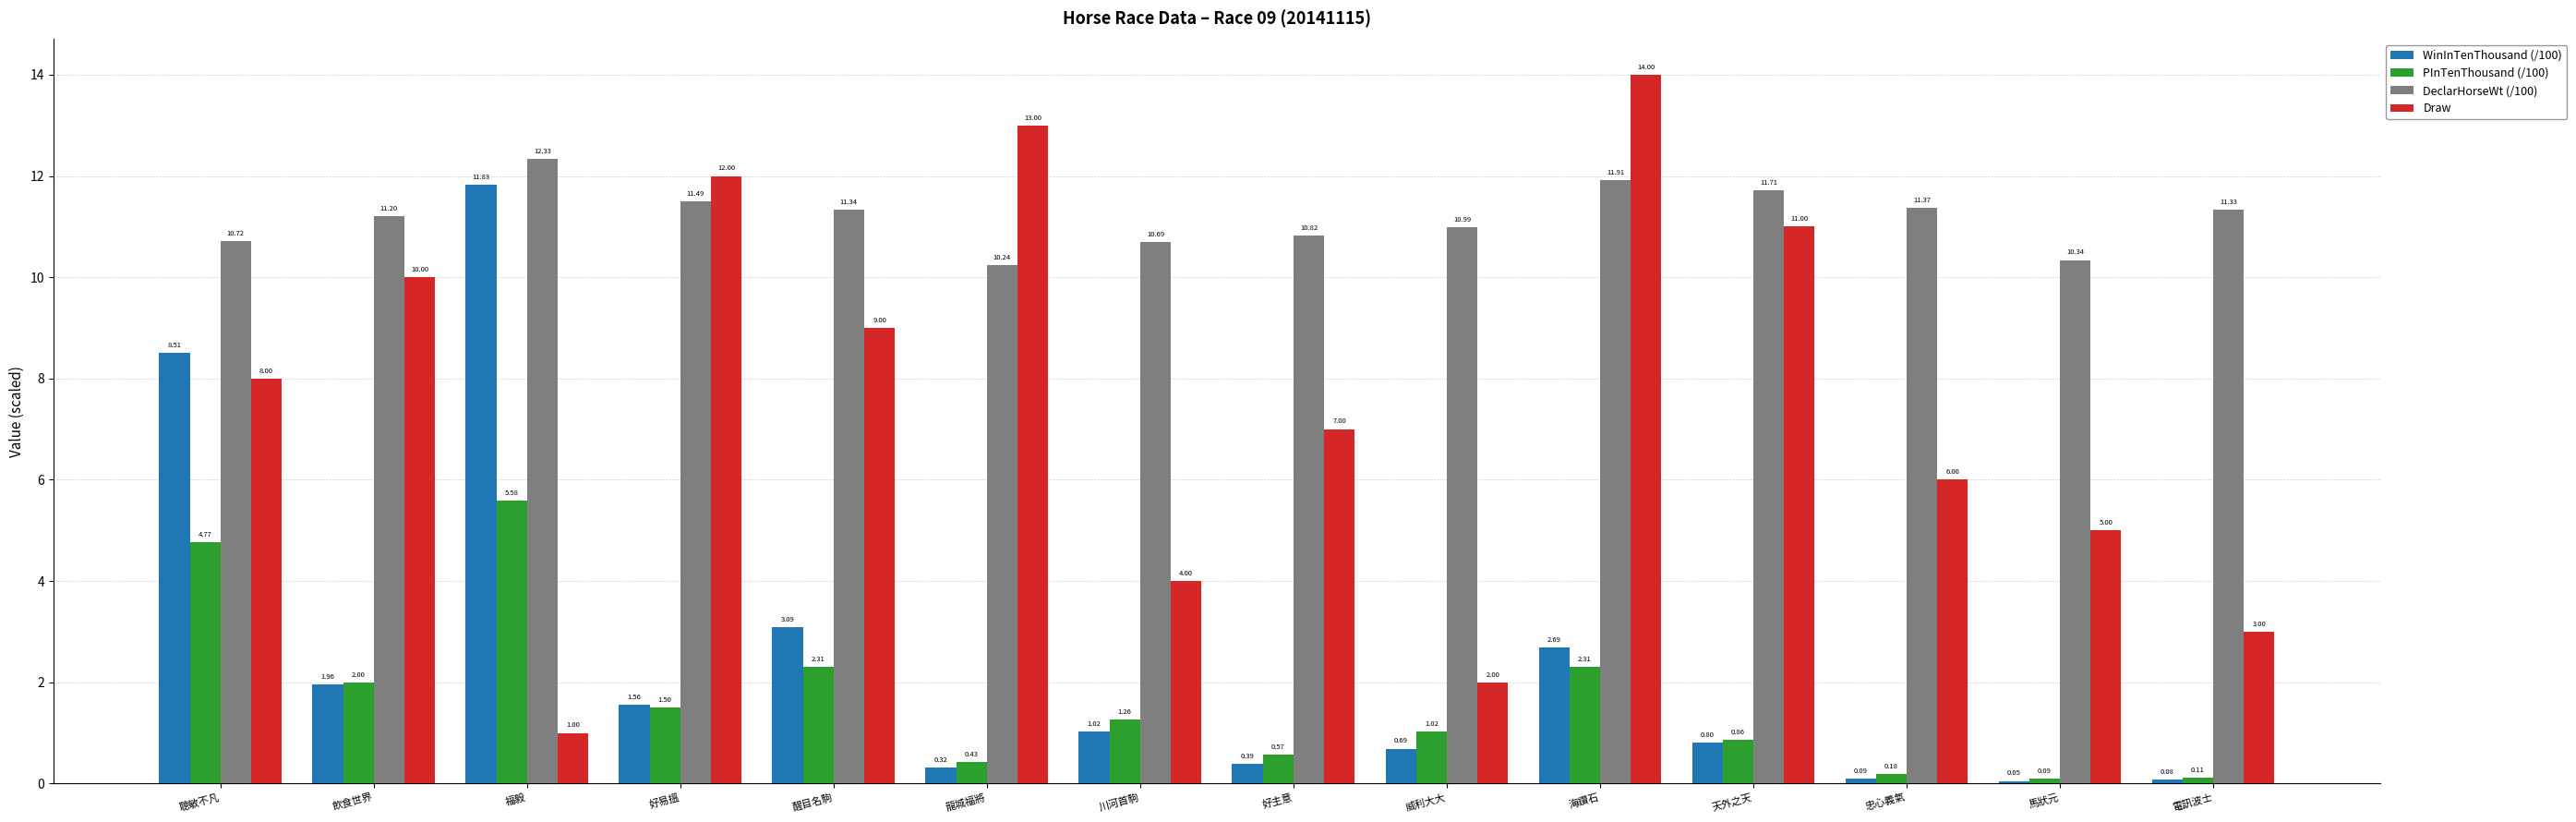

What position from the right is 福毅?

12